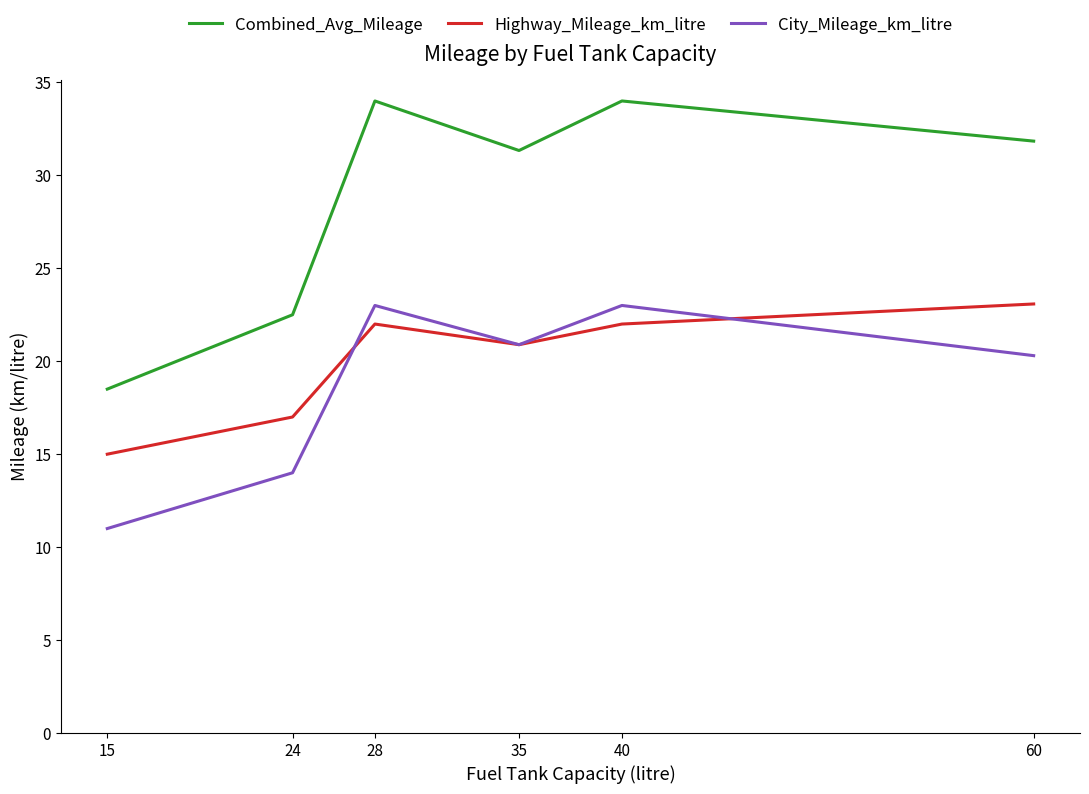

What is the sum of the Combined_Avg_Mileage values at 35 and 28?

65.3